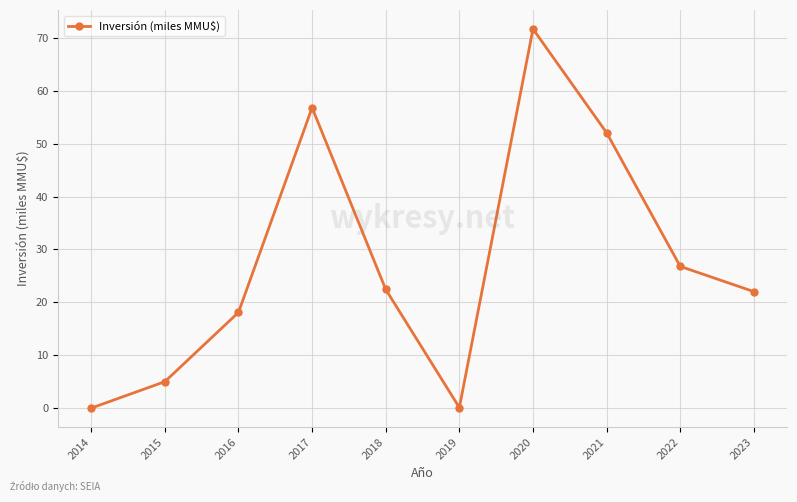

How many distinct data groups are displayed?

1